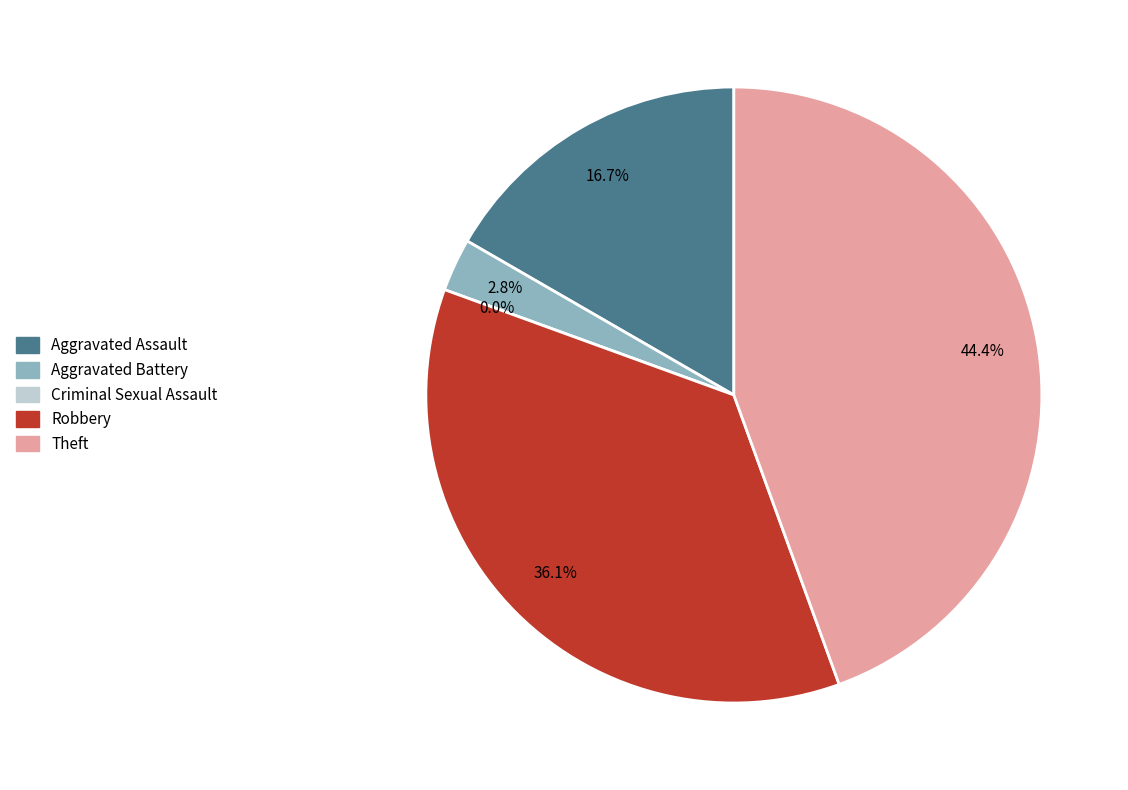

Is it true that Theft is 44% of the pie?

True